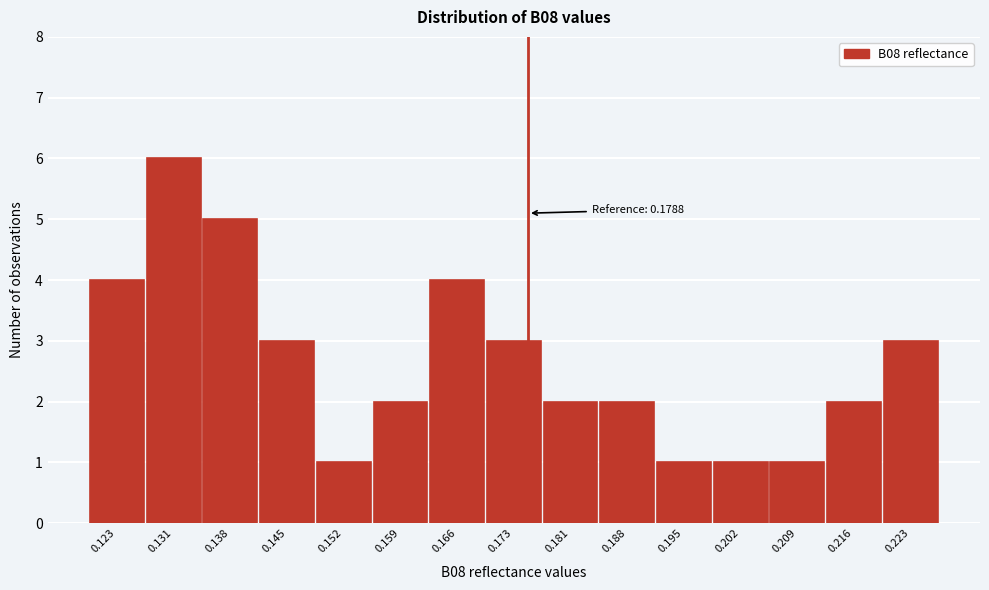

Reading right to left, transcribe all the data shown in this chart.

3	2	1	1	1	2	2	3	4	2	1	3	5	6	4